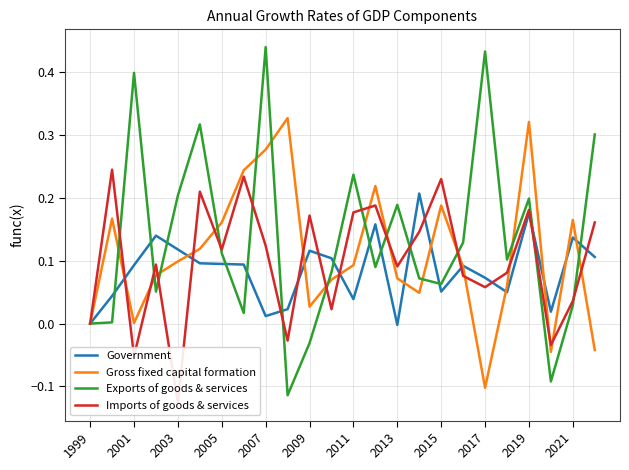

True or false: Government has a value of 0.1 at 2005.

True